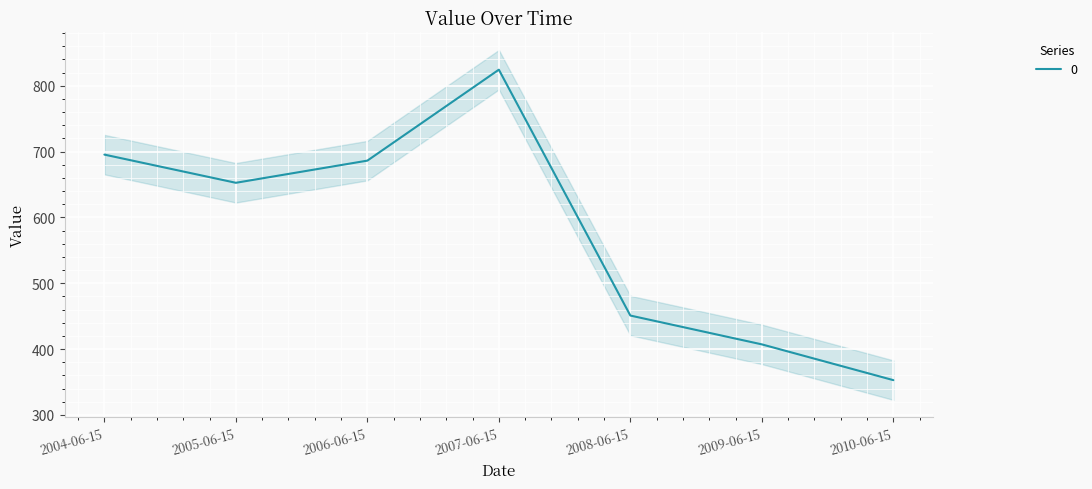

Which label corresponds to the largest value in the chart?

2007-06-15